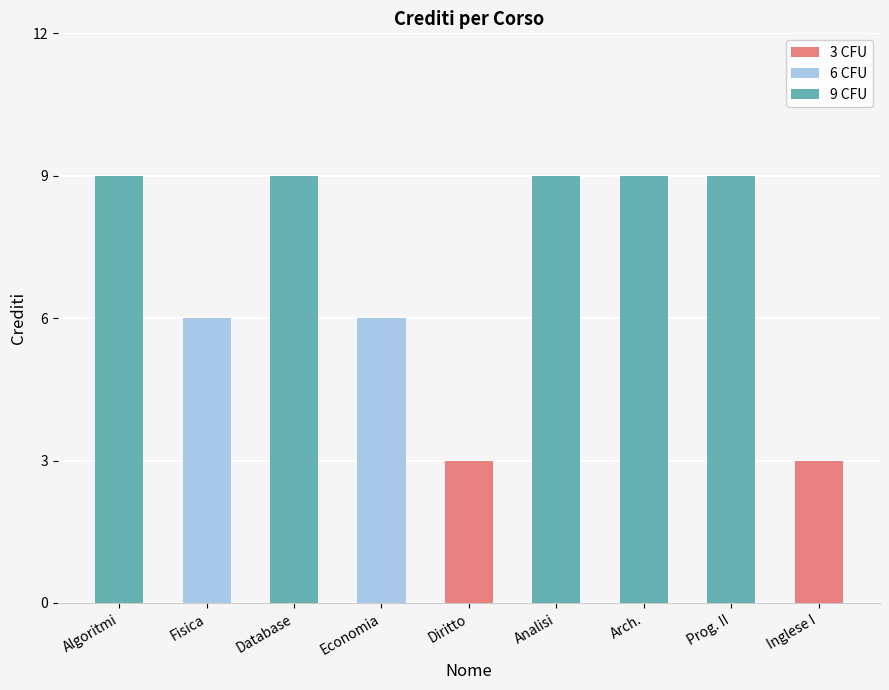

What are all the series names shown in the legend?

3 CFU, 6 CFU, 9 CFU